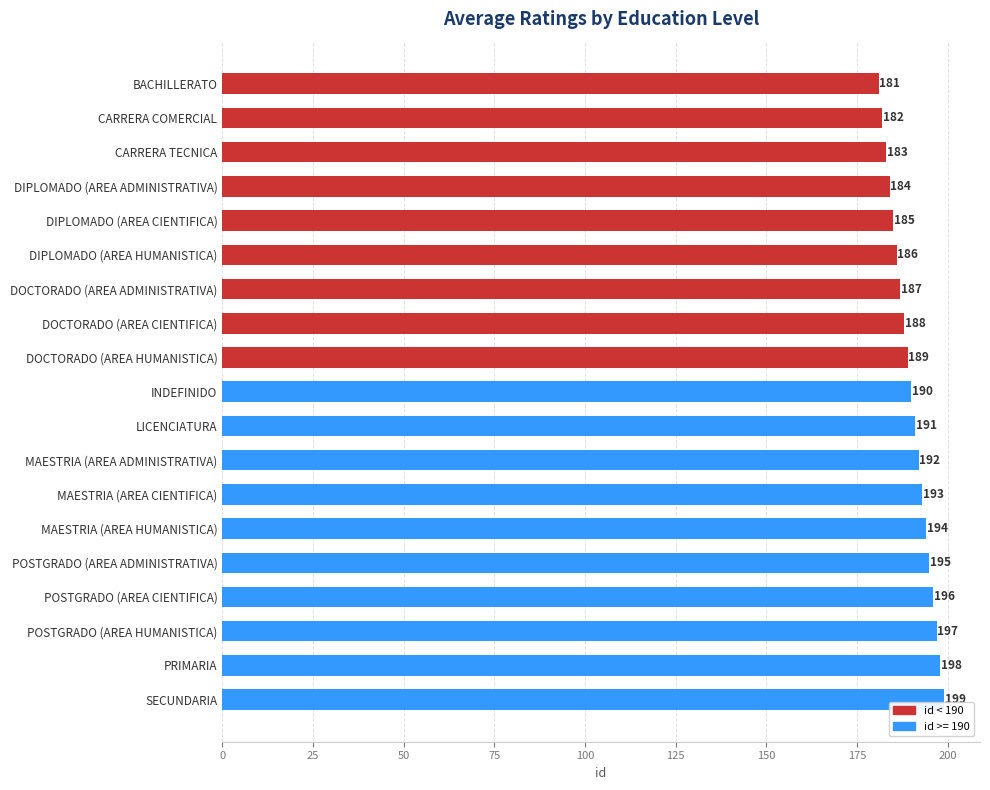

What is the minimum value shown in the chart?

181